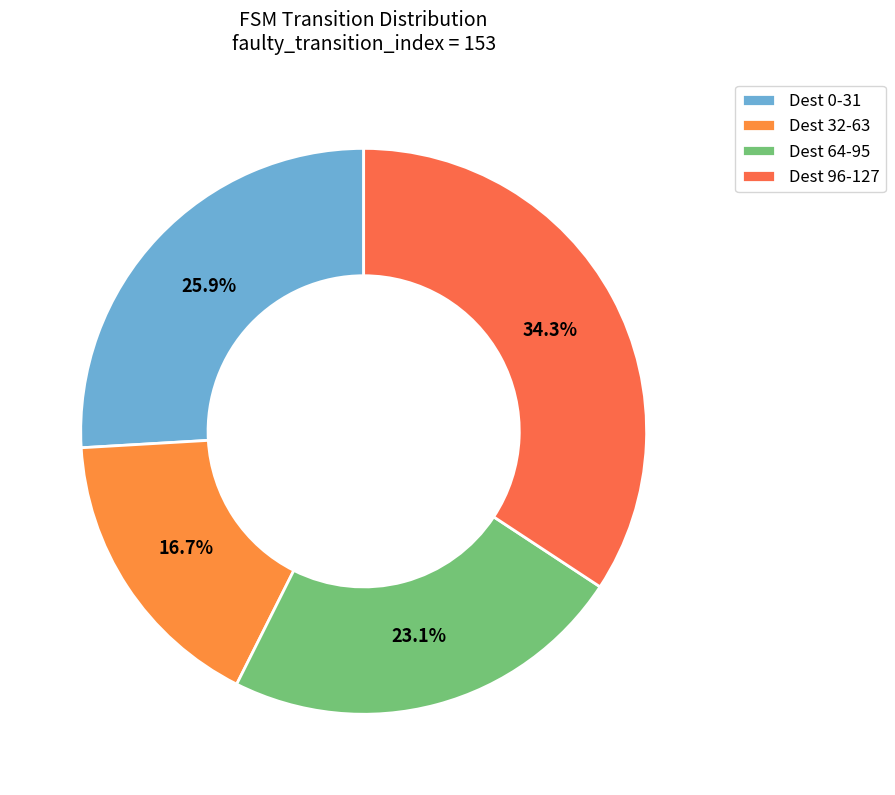

How many slices are in this pie chart?

4